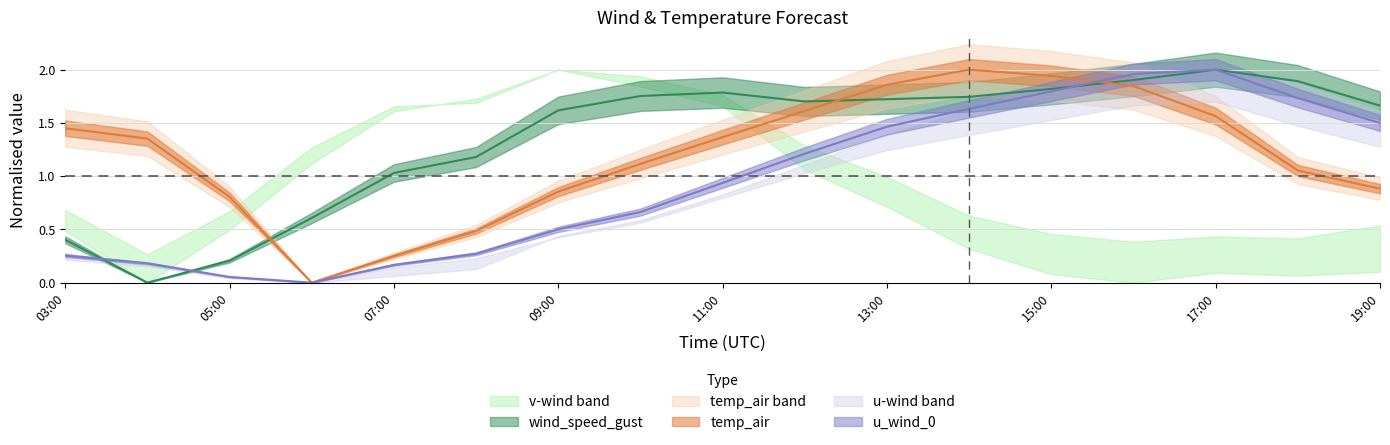

In temp_air, how many points are lower than both neighbors (excluding endpoints)?

1